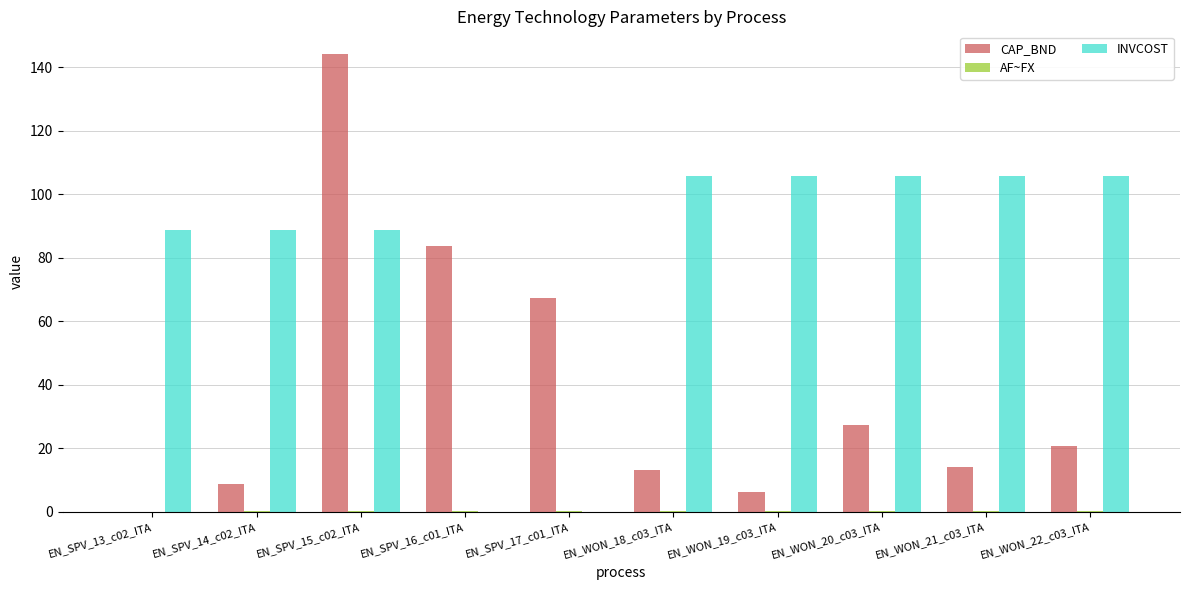

Between EN_SPV_15_c02_ITA and EN_WON_18_c03_ITA, which series saw the biggest shift?

CAP_BND